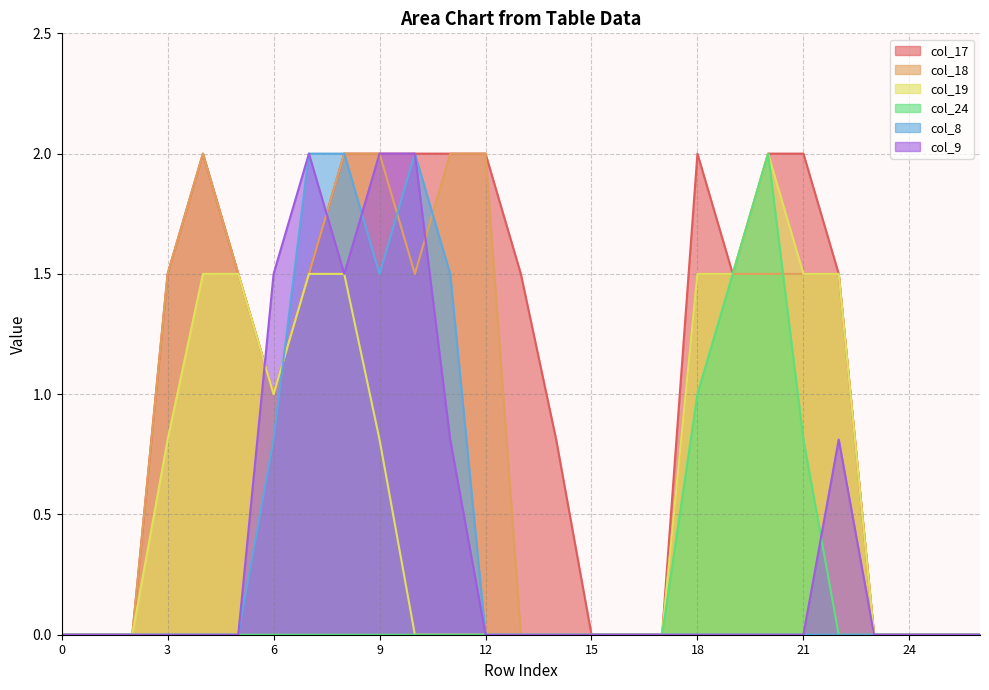

Rank the categories by col_9 value from highest to lowest.

7, 9, 10, 6, 8, 11, 22, 0, 1, 2, 3, 4, 5, 12, 13, 14, 15, 16, 17, 18, 19, 20, 21, 23, 24, 25, 26